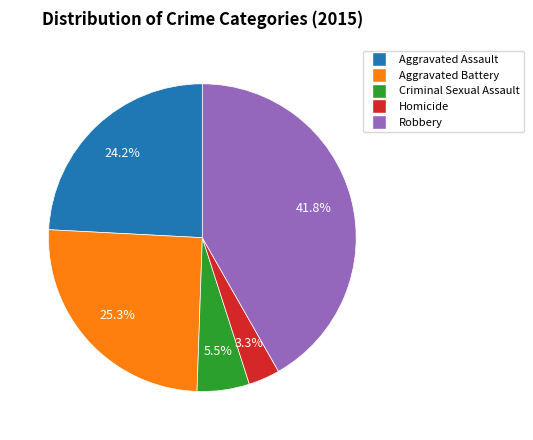

Which slice is the largest?

Robbery